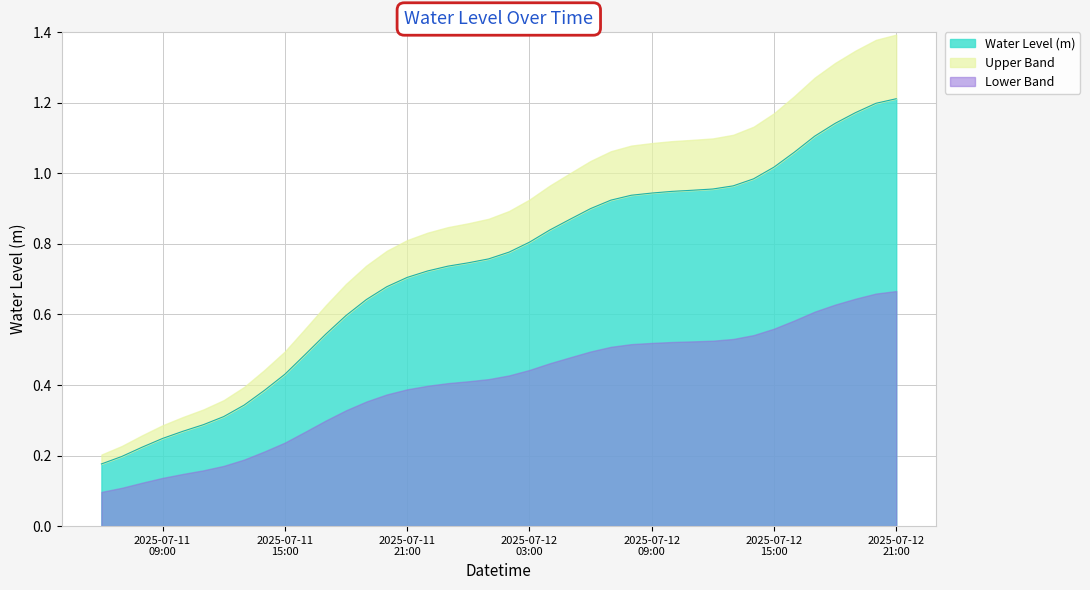

List the labels in order of value, smallest first.

2025-07-11 06:00:00, 2025-07-11 07:00:00, 2025-07-11 08:00:00, 2025-07-11 09:00:00, 2025-07-11 10:00:00, 2025-07-11 11:00:00, 2025-07-11 12:00:00, 2025-07-11 13:00:00, 2025-07-11 14:00:00, 2025-07-11 15:00:00, 2025-07-11 16:00:00, 2025-07-11 17:00:00, 2025-07-11 18:00:00, 2025-07-11 19:00:00, 2025-07-11 20:00:00, 2025-07-11 21:00:00, 2025-07-11 22:00:00, 2025-07-11 23:00:00, 2025-07-12 00:00:00, 2025-07-12 01:00:00, 2025-07-12 02:00:00, 2025-07-12 03:00:00, 2025-07-12 04:00:00, 2025-07-12 05:00:00, 2025-07-12 06:00:00, 2025-07-12 07:00:00, 2025-07-12 08:00:00, 2025-07-12 09:00:00, 2025-07-12 10:00:00, 2025-07-12 11:00:00, 2025-07-12 12:00:00, 2025-07-12 13:00:00, 2025-07-12 14:00:00, 2025-07-12 15:00:00, 2025-07-12 16:00:00, 2025-07-12 17:00:00, 2025-07-12 18:00:00, 2025-07-12 19:00:00, 2025-07-12 20:00:00, 2025-07-12 21:00:00